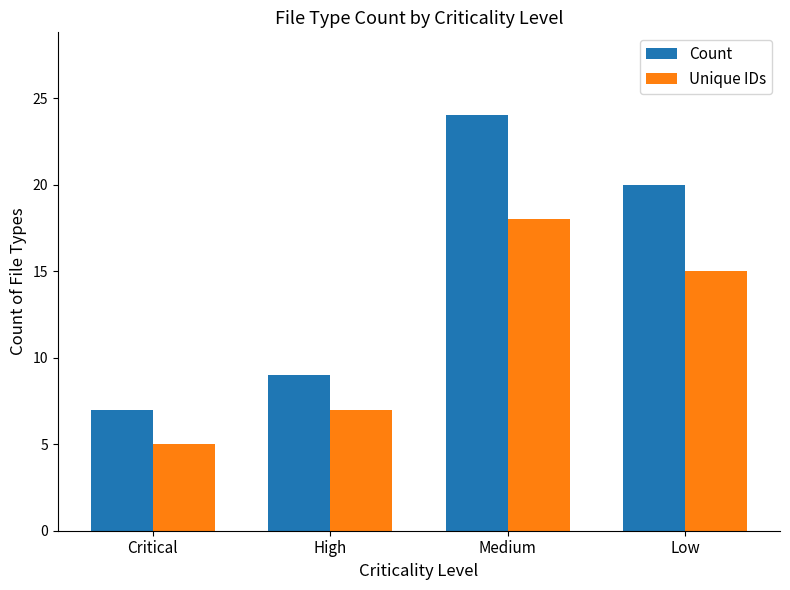

The value of Unique IDs at Low is 24. True or false?

False